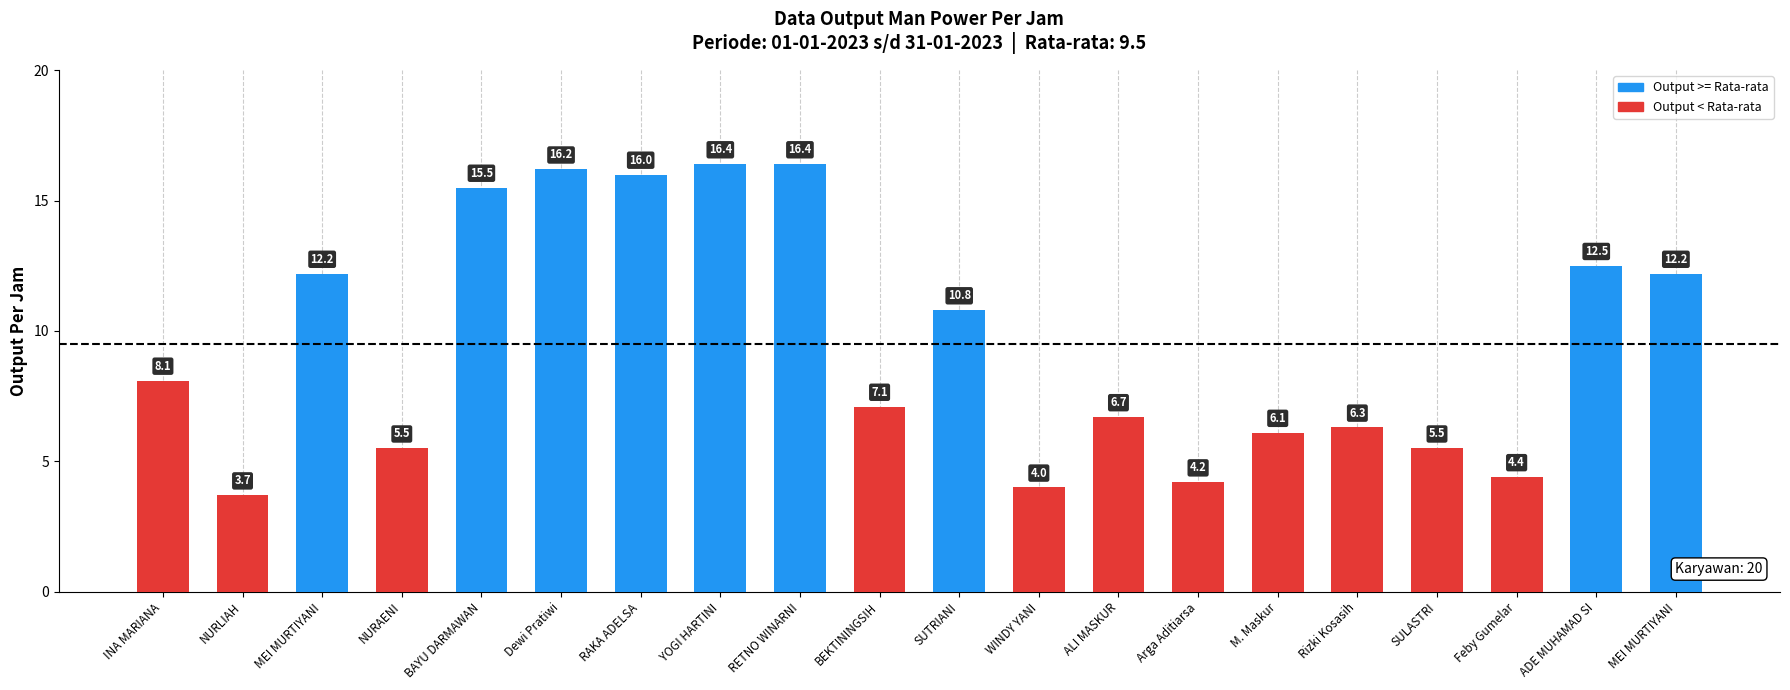

Count the number of categories in the chart.

20